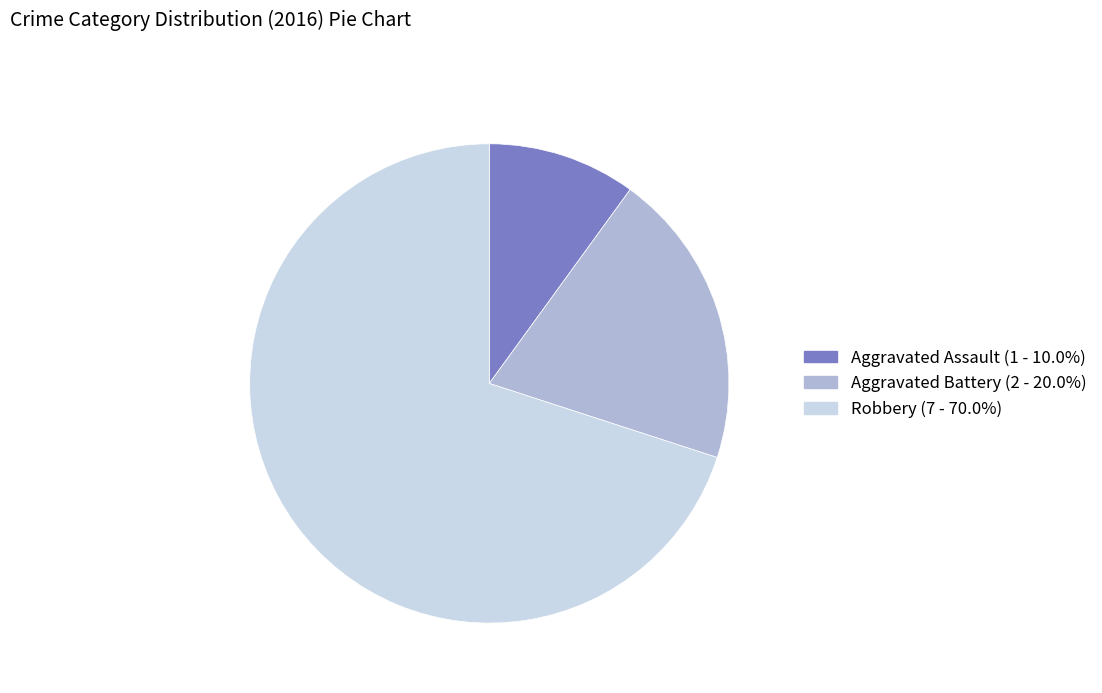

Approximately how many times larger is the value at Robbery compared to Aggravated Battery?

3.5